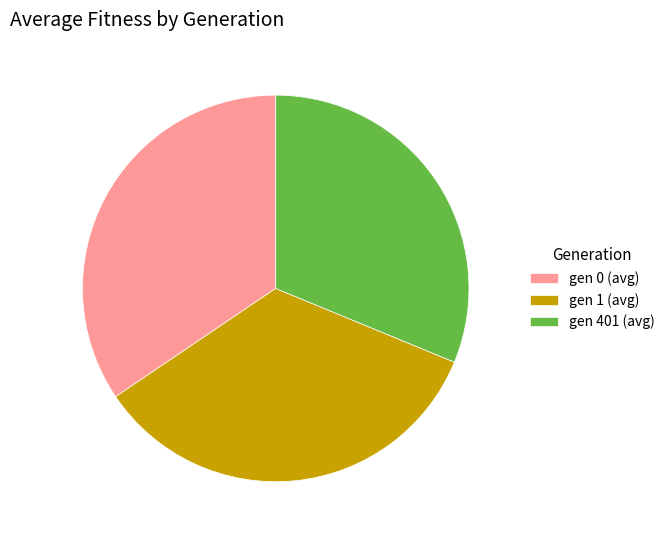

Which slice is the smallest?

gen 401 (avg)